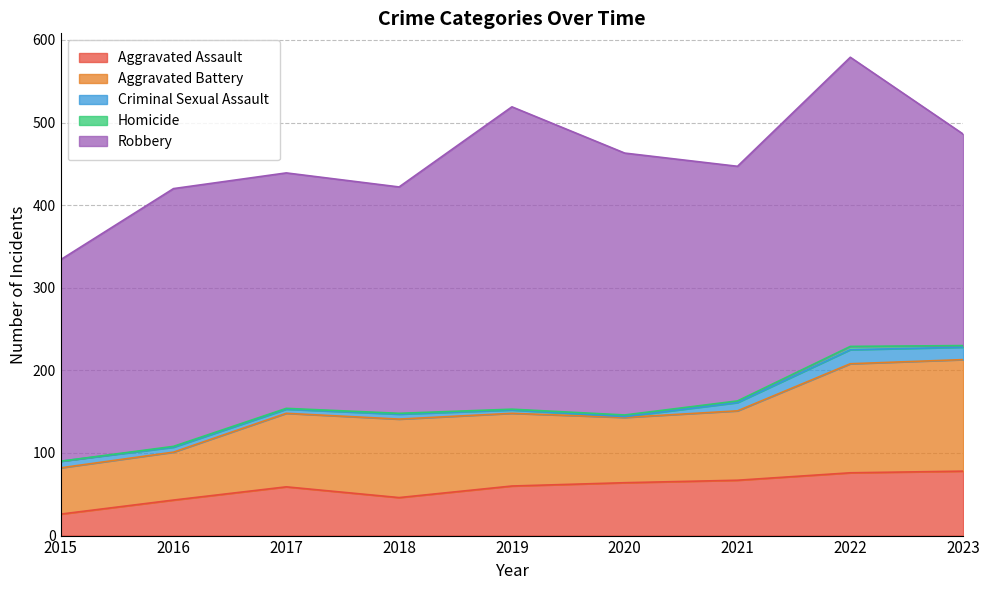

Between 2016 and 2017, which series saw the biggest shift?

Aggravated Battery